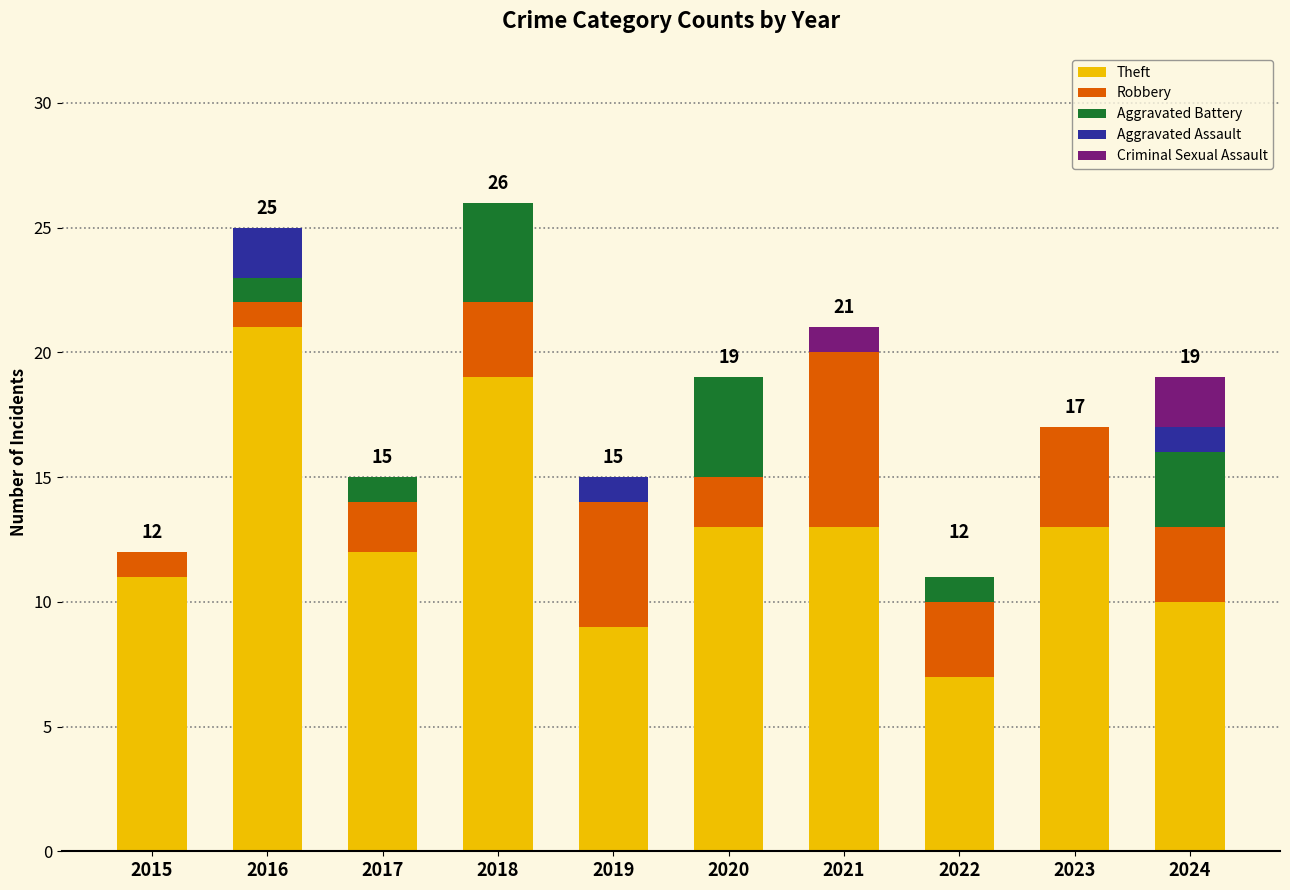

What is the total value across all series at 2019?

15